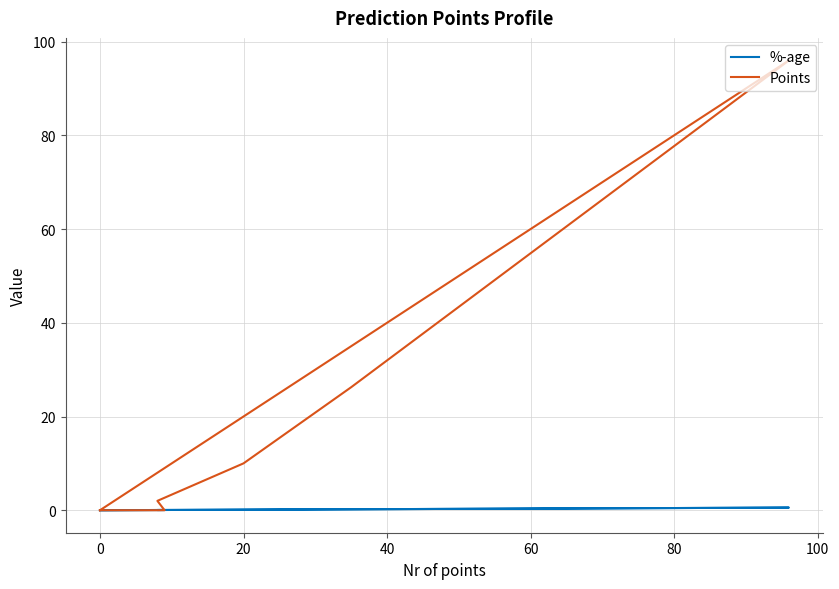

How many data points does each series have?

8